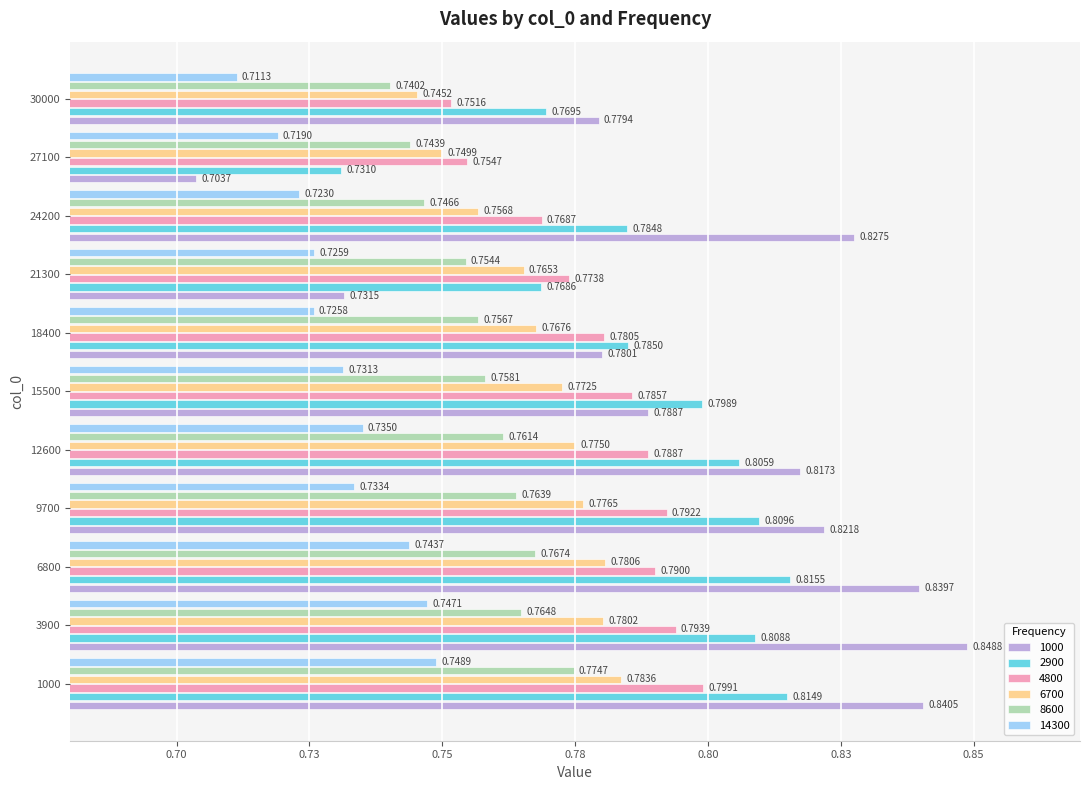

The value of 2900 at 12600 is 0.8. True or false?

True